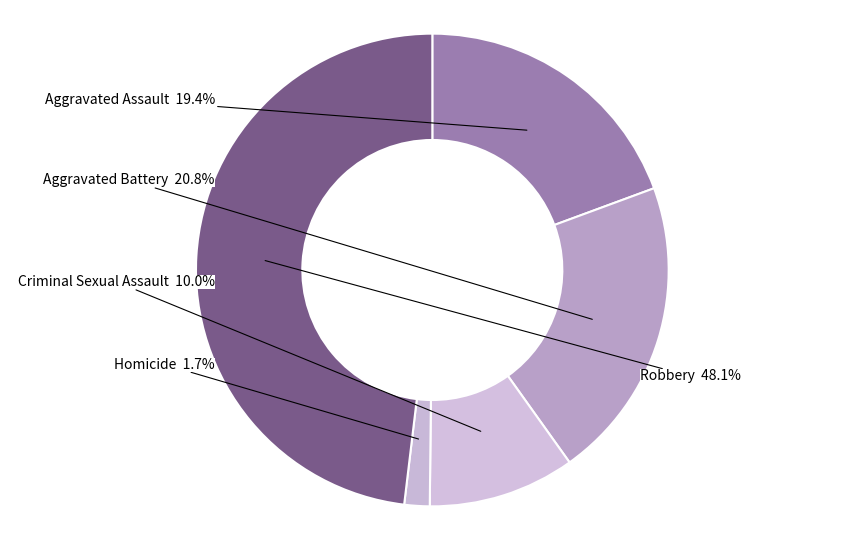

Does any single category account for the majority?

No